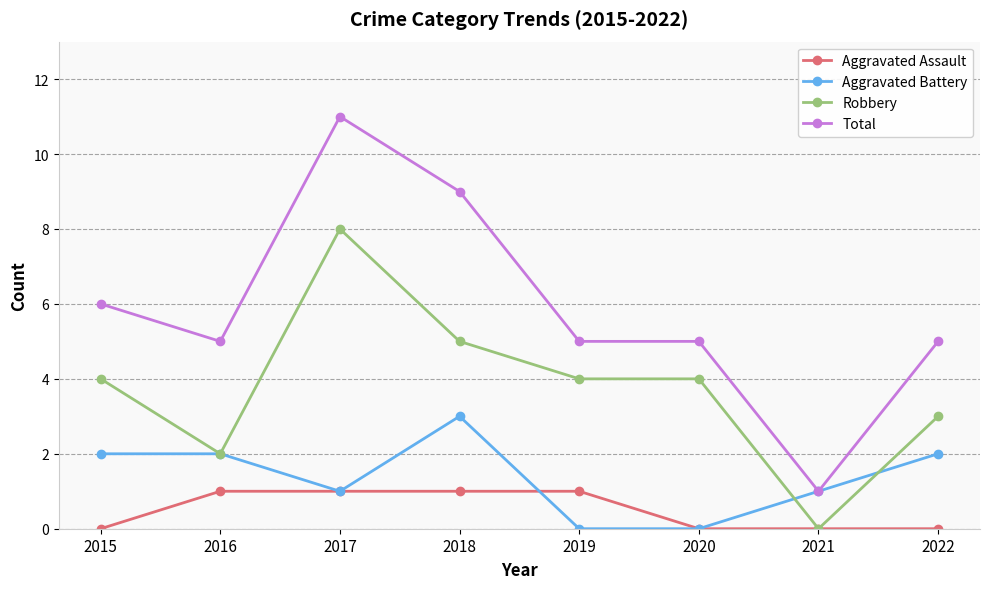

Count the number of categories in the chart.

8